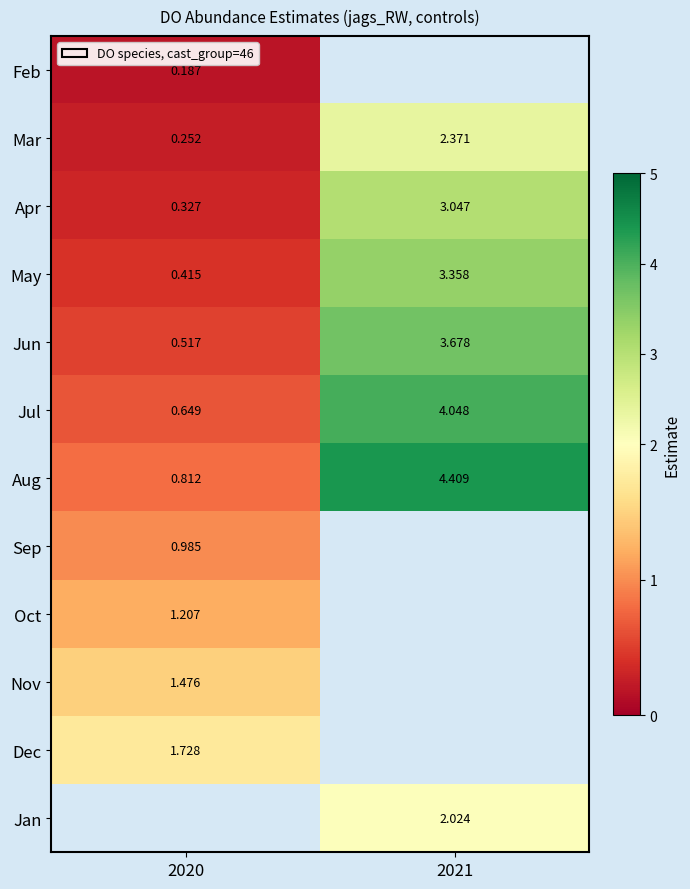

At which label is May closest to 1?

2020